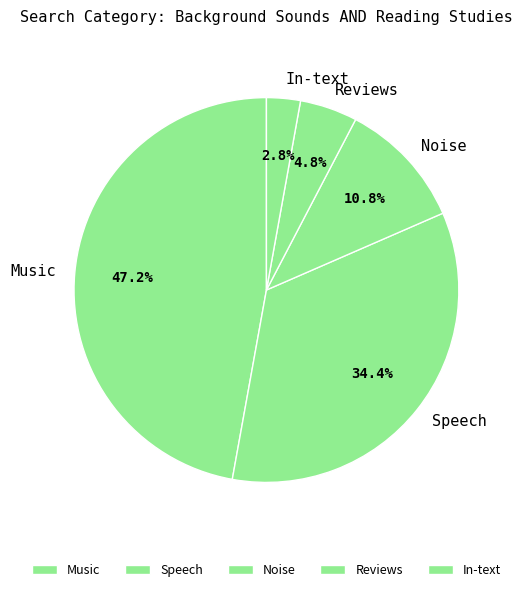

To the nearest percent, what is the average slice percentage?

20%